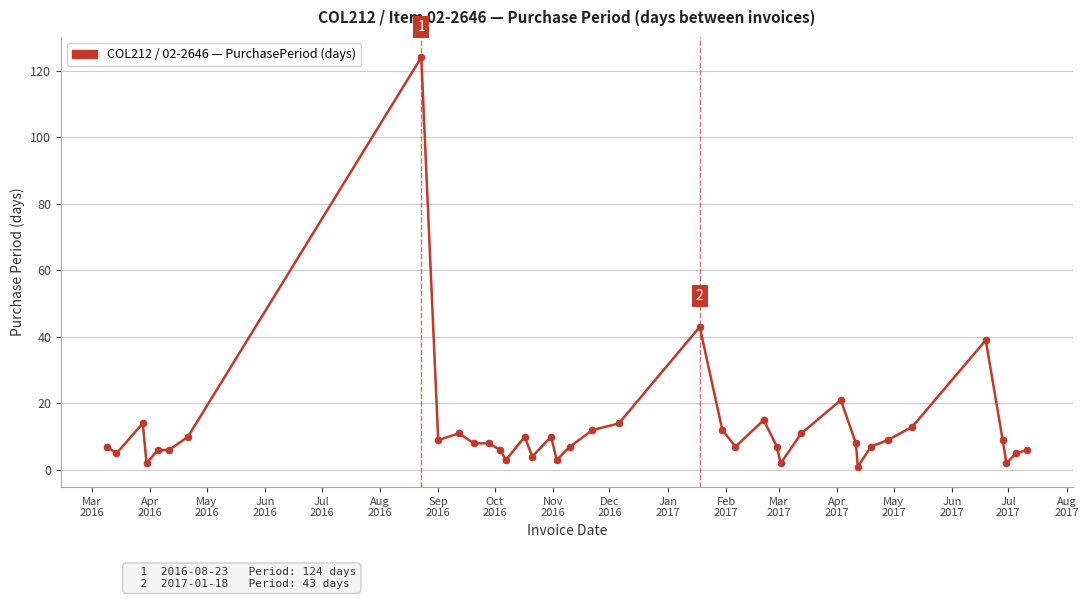

What is the greatest value displayed?

124